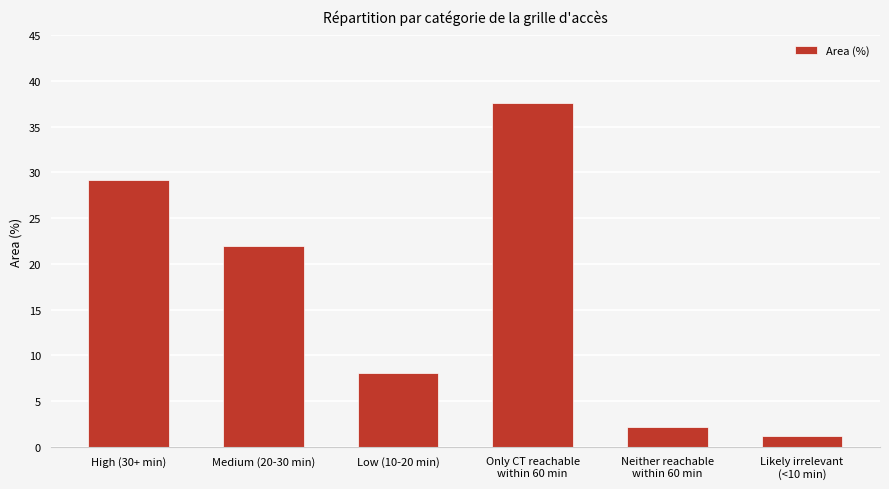

List the labels in order of value, largest first.

Only CT reachable
within 60 min, High (30+ min), Medium (20-30 min), Low (10-20 min), Neither reachable
within 60 min, Likely irrelevant
(<10 min)